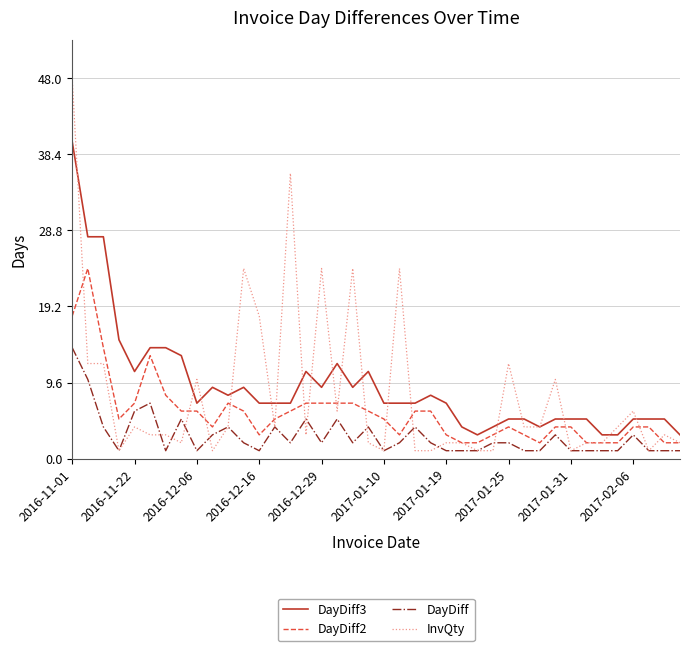

Which series has the largest total across all categories?

DayDiff3